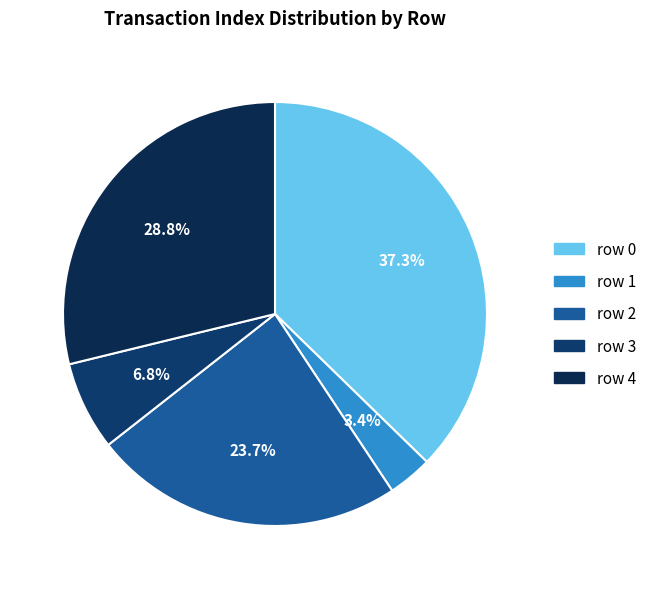

True or false: row 3 accounts for 7% of the total.

True